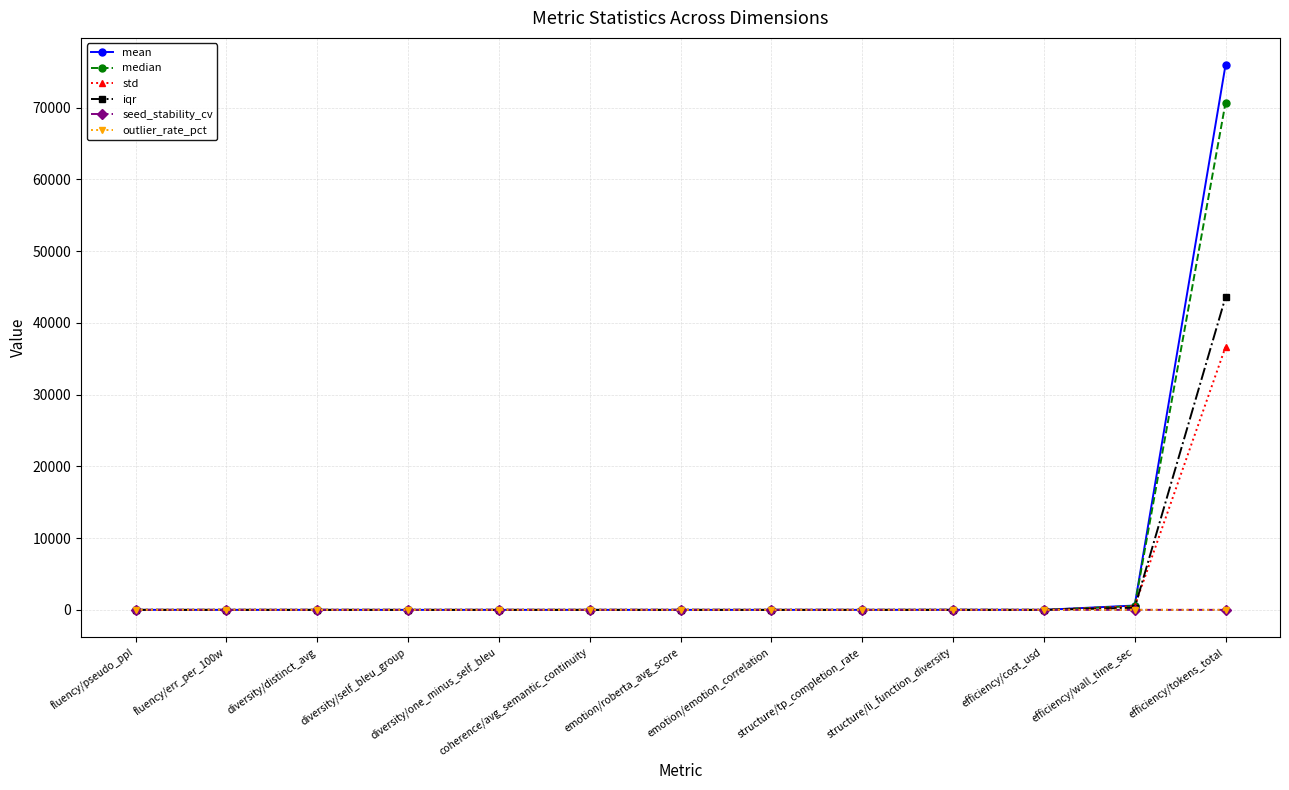

What is the label of the 6th point from the left?

coherence/avg_semantic_continuity